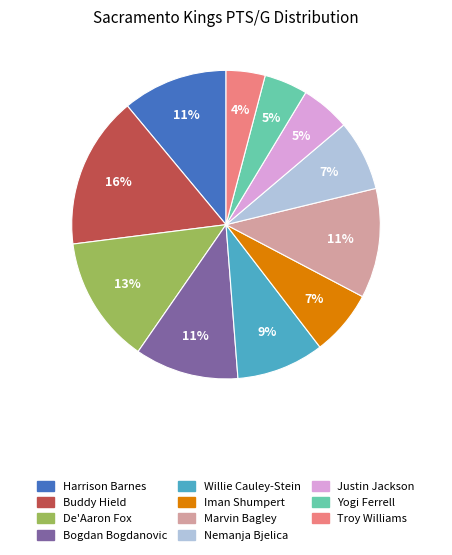

How many slices are in this pie chart?

11